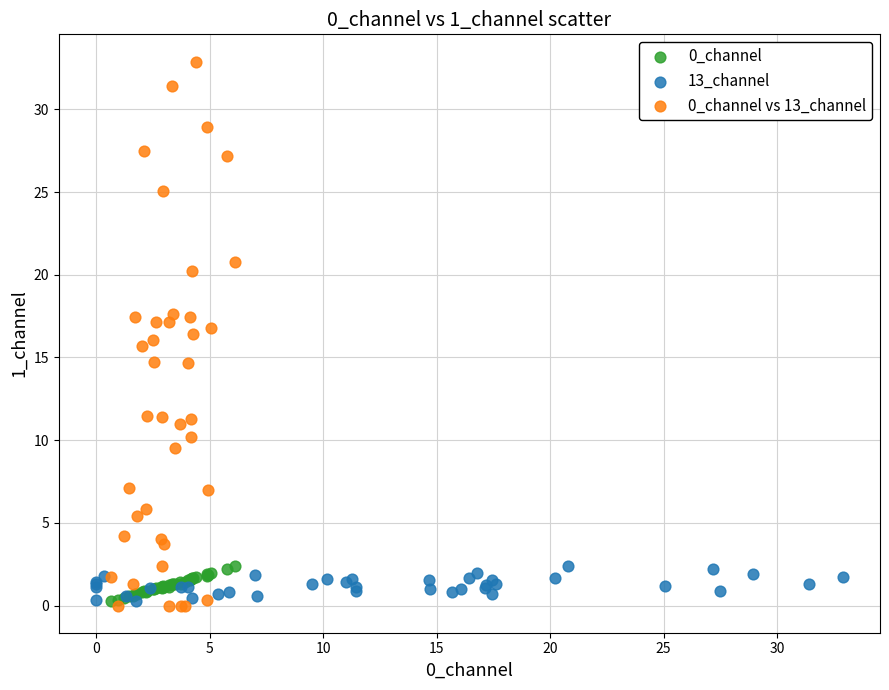

Which series has the largest Y range (max minus min)?

0_channel vs 13_channel